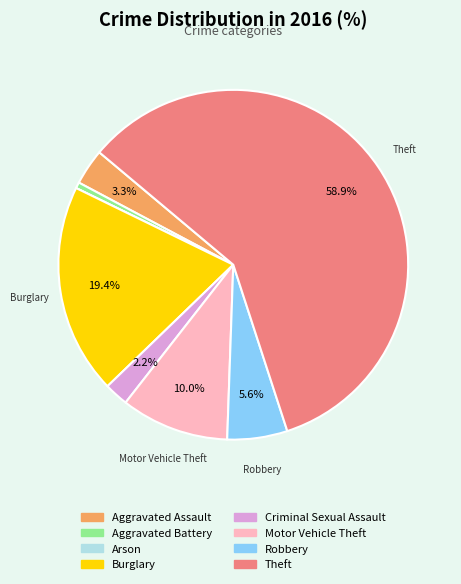

Is Motor Vehicle Theft the majority of the pie?

No